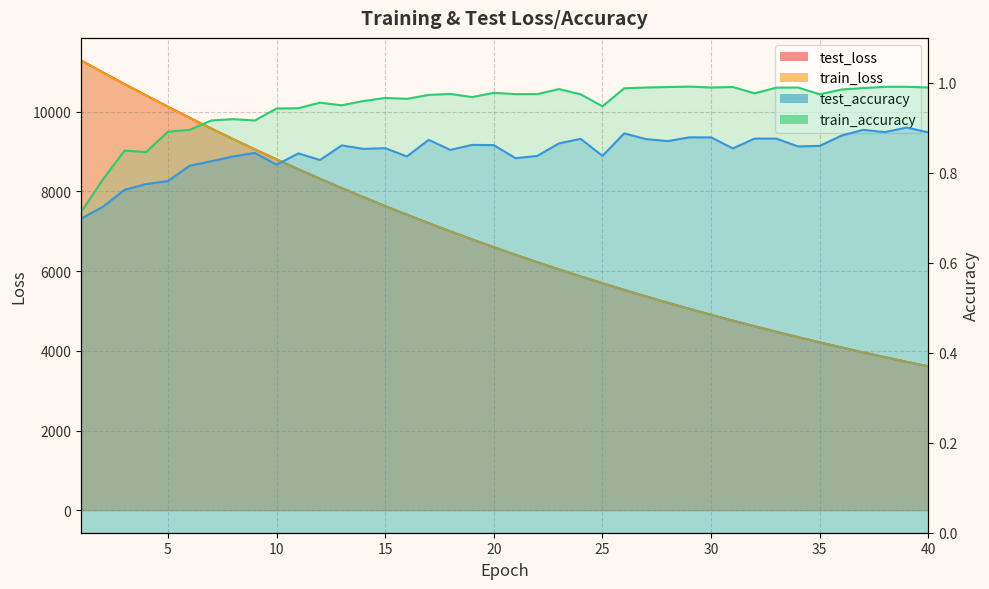

True or false: test_loss has more than 1 interior local peaks.

False